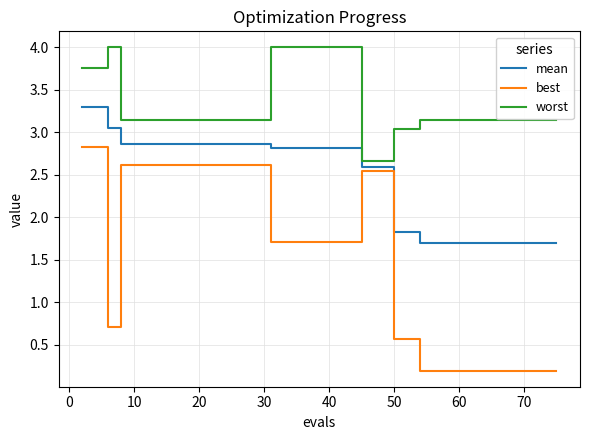

Which series has the largest total across all categories?

worst